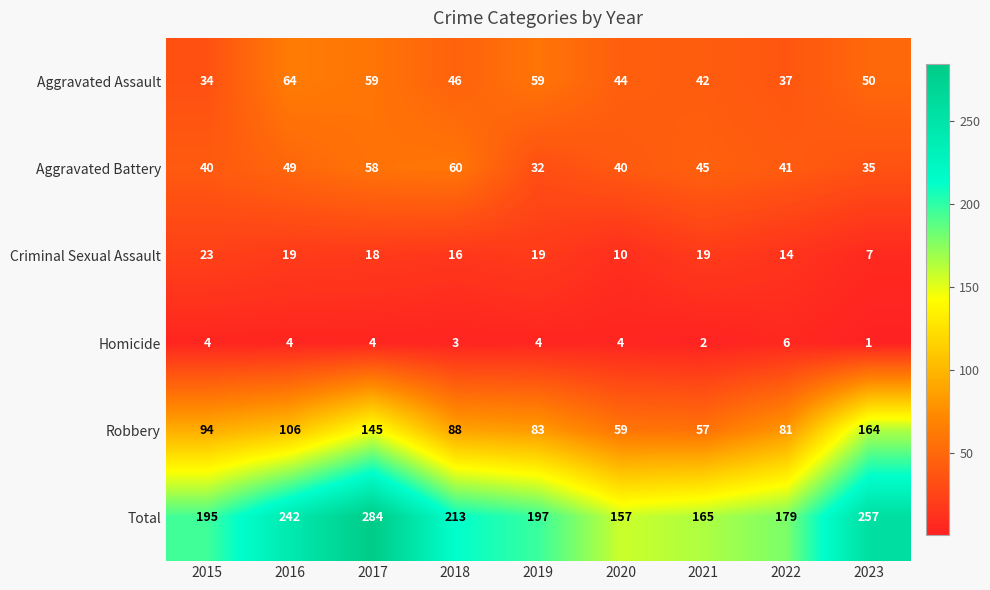

Which series has the largest range (max minus min)?

Total